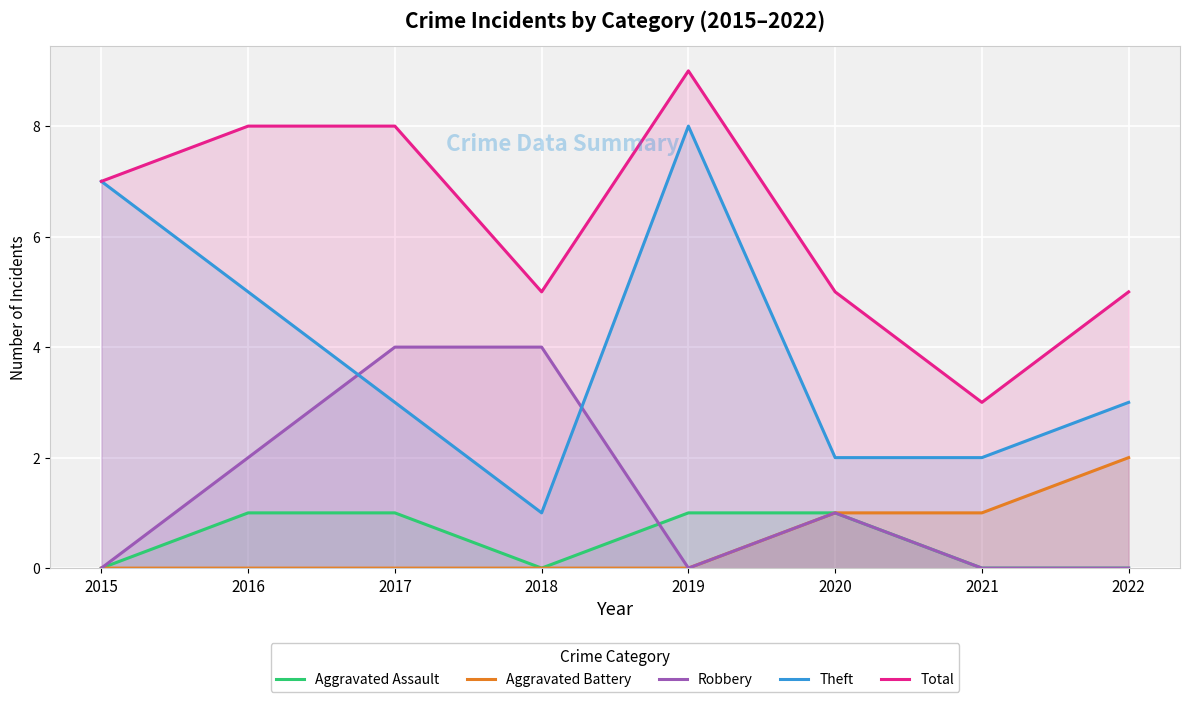

Where does the Theft series first go above 3?

2015